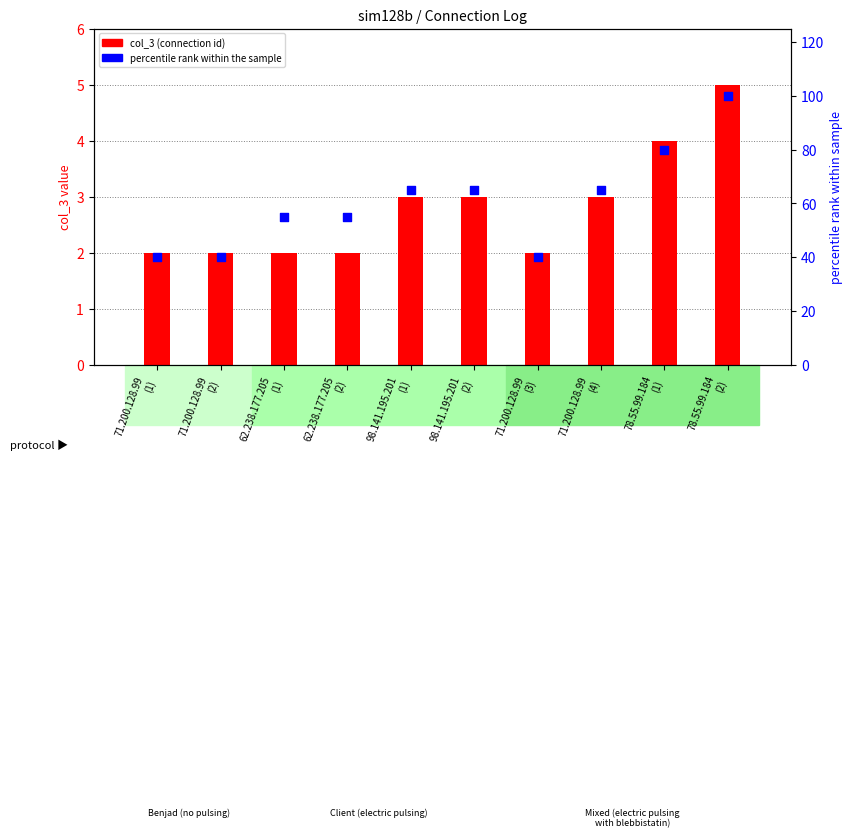

Which series contains the highest Y value?

percentile rank within the sample